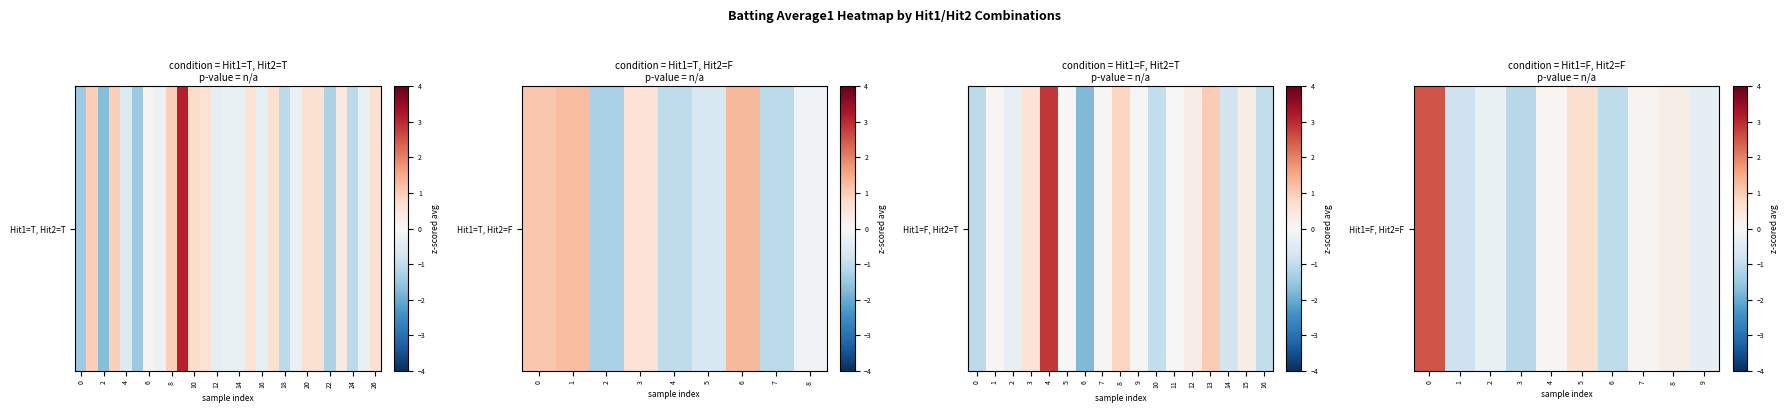

Is it true that the value at 0 is 2.5?

True